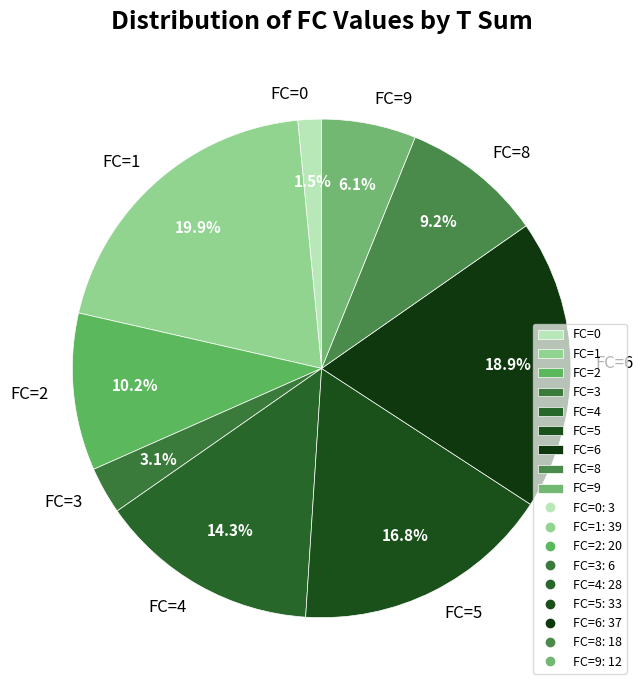

How much of the chart is everything except FC=5?

83.2%